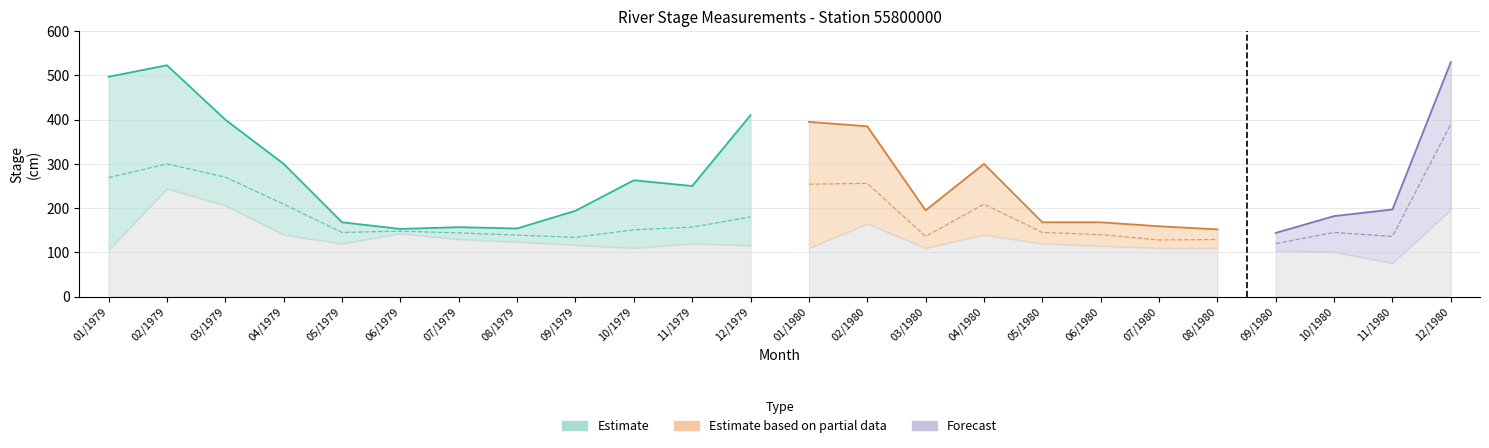

Reading left to right, extract all data points from this chart.

Maxima: 01/1979=497.0	02/1979=523.0	03/1979=400.0	04/1979=300.0	05/1979=168.0	06/1979=153.0	07/1979=157.0	08/1979=154.0	09/1979=194.0	10/1979=263.0	11/1979=250.0	12/1979=410.0	01/1980=395.0	02/1980=385.0	03/1980=195.0	04/1980=300.0	05/1980=168.0	06/1980=168.0	07/1980=159.0	08/1980=152.0	09/1980=144.0	10/1980=182.0	11/1980=197.0	12/1980=530.0
Media: 01/1979=269.0	02/1979=300.0	03/1979=270.0	04/1979=209.0	05/1979=145.0	06/1979=148.0	07/1979=144.0	08/1979=139.0	09/1979=134.0	10/1979=151.0	11/1979=157.0	12/1979=180.0	01/1980=254.0	02/1980=256.0	03/1980=136.0	04/1980=209.0	05/1980=145.0	06/1980=140.0	07/1980=128.0	08/1980=129.0	09/1980=120.0	10/1980=145.0	11/1980=136.0	12/1980=390.0
Minima: 01/1979=106.0	02/1979=244.5	03/1979=206.0	04/1979=140.0	05/1979=120.0	06/1979=143.0	07/1979=130.0	08/1979=124.0	09/1979=117.0	10/1979=110.0	11/1979=120.0	12/1979=116.0	01/1980=110.0	02/1980=165.0	03/1980=110.0	04/1980=140.0	05/1980=120.0	06/1980=115.0	07/1980=110.0	08/1980=110.0	09/1980=104.0	10/1980=101.0	11/1980=76.0	12/1980=197.0